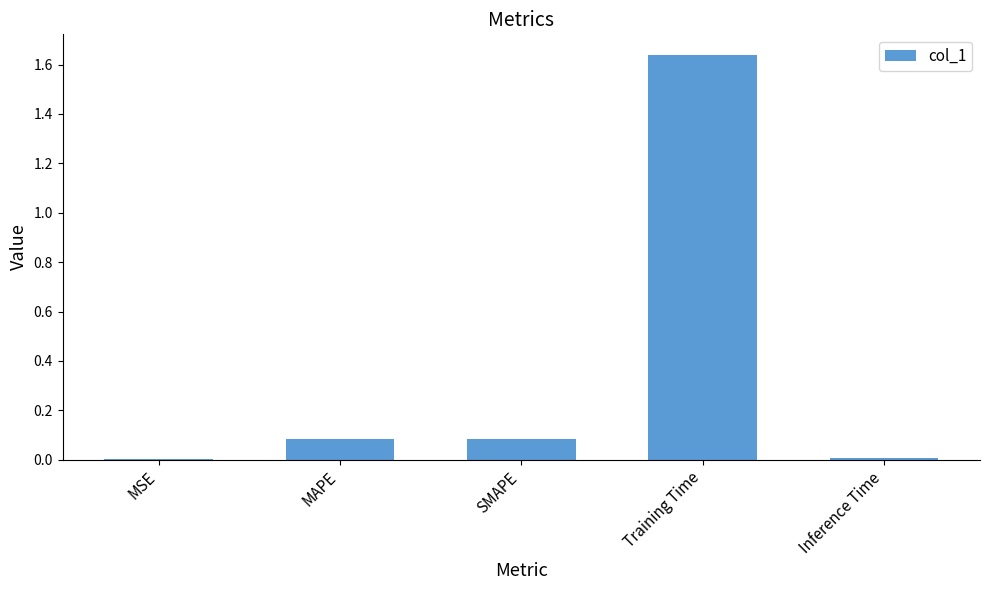

What is the sum of all values?

1.8